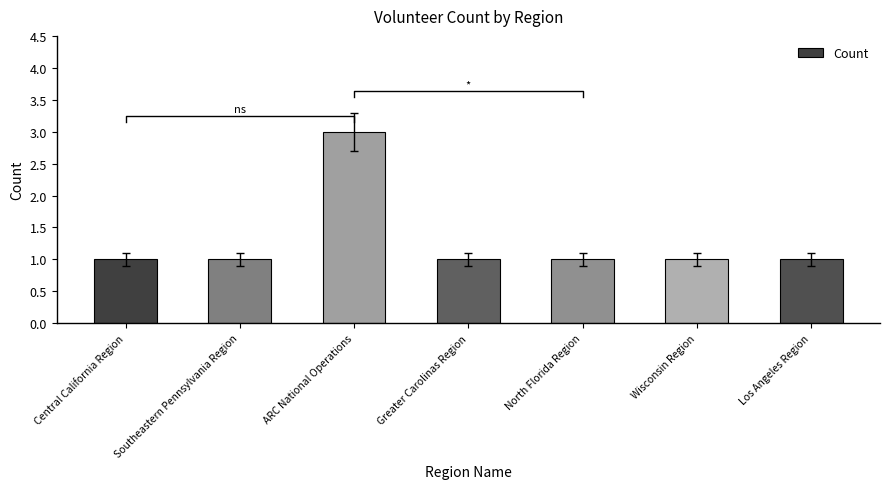

What value does the data have at ARC National Operations?

3